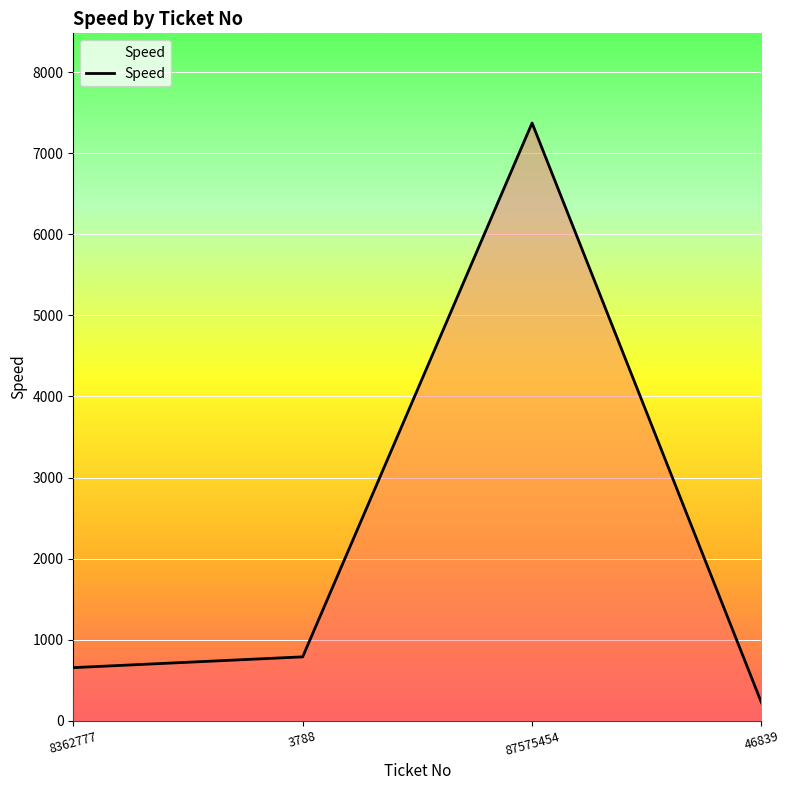

What value does the data have at 3788, to the nearest 10?

790